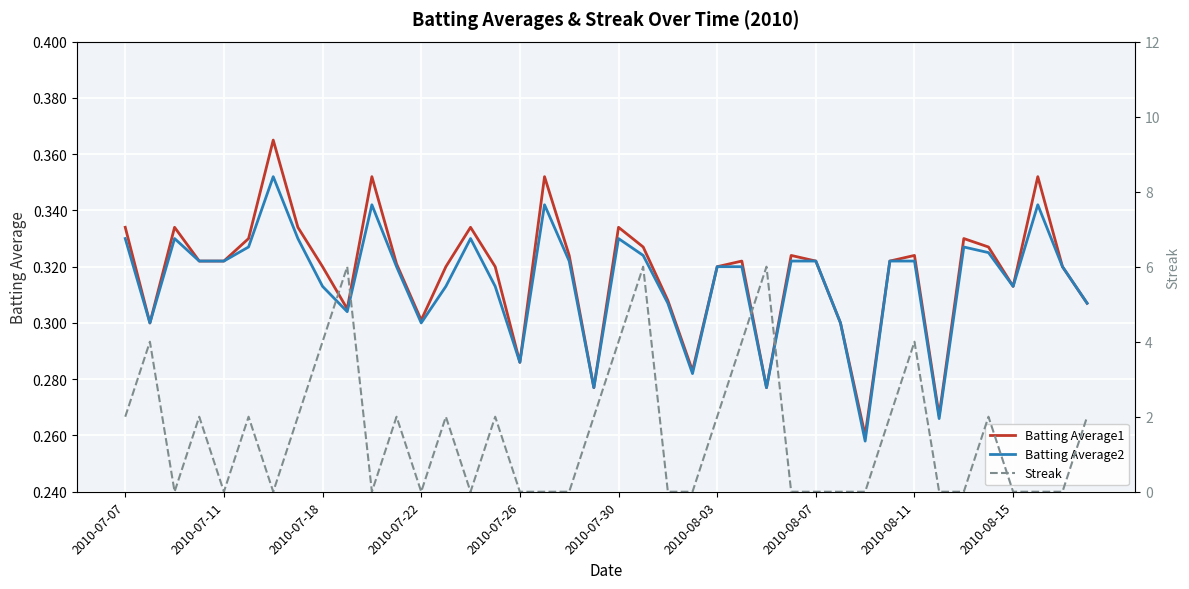

In Streak, how many points are higher than both neighbors (excluding endpoints)?

11